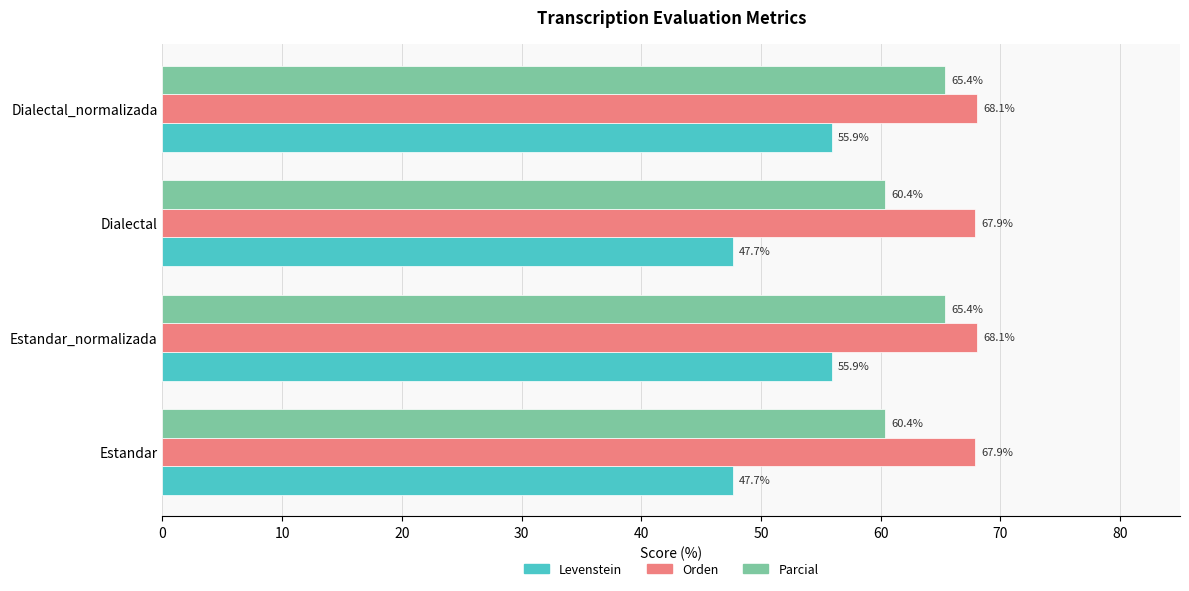

Which series has the largest total across all categories?

Orden